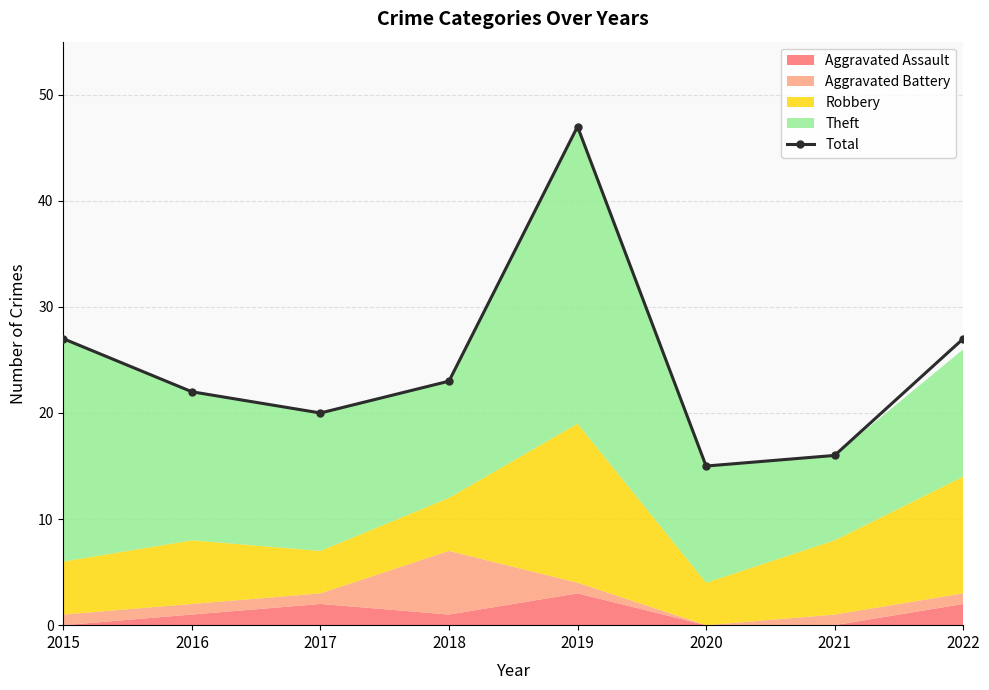

List the labels in order of value, smallest first.

2020, 2021, 2017, 2016, 2018, 2015, 2022, 2019